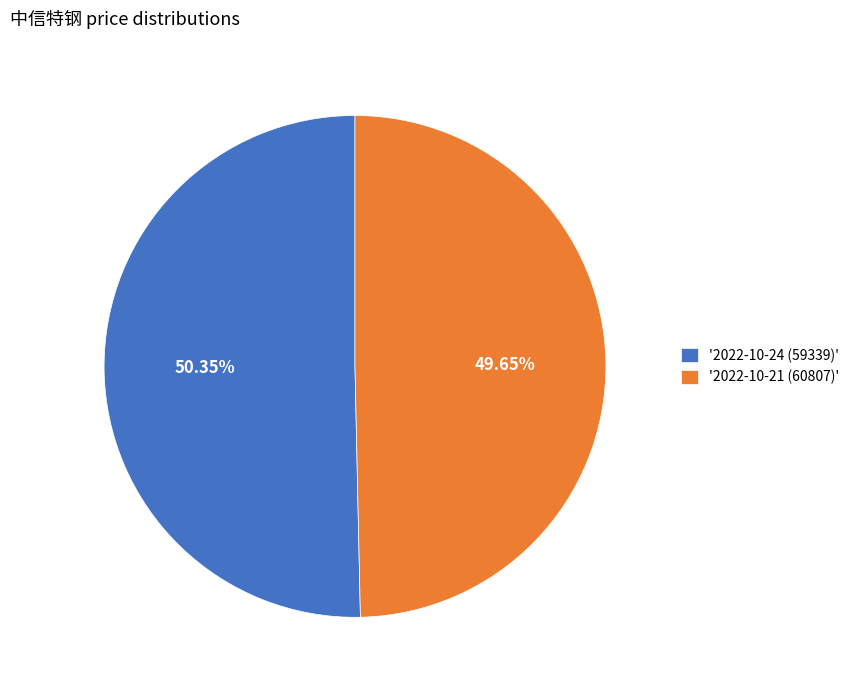

Is the sum of '2022-10-21 (60807)' and '2022-10-24 (59339)' greater than half?

Yes